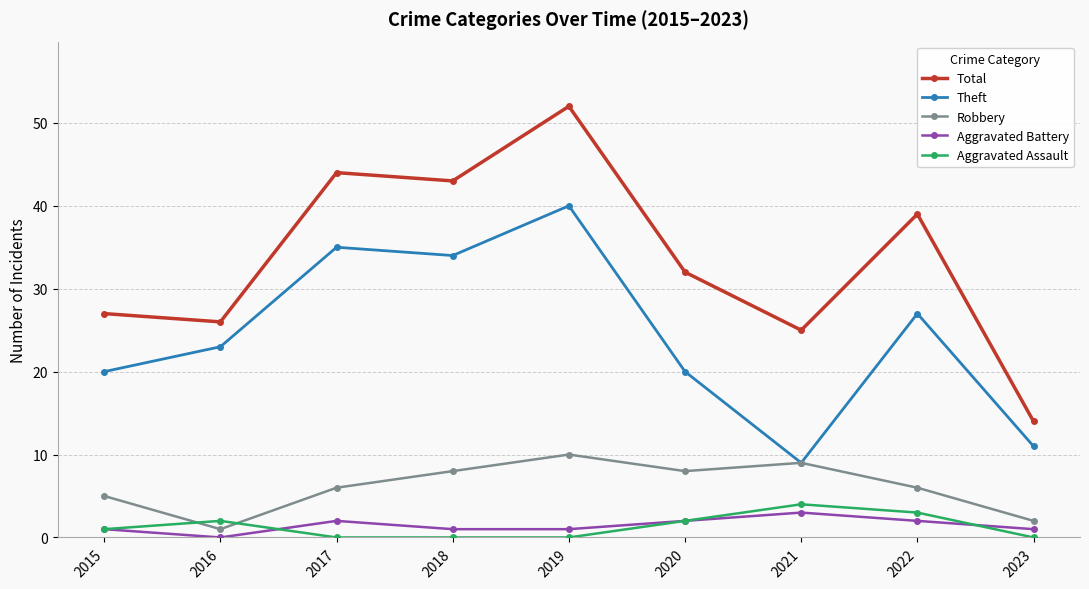

At which category does Aggravated Battery reach its first local valley?

2016